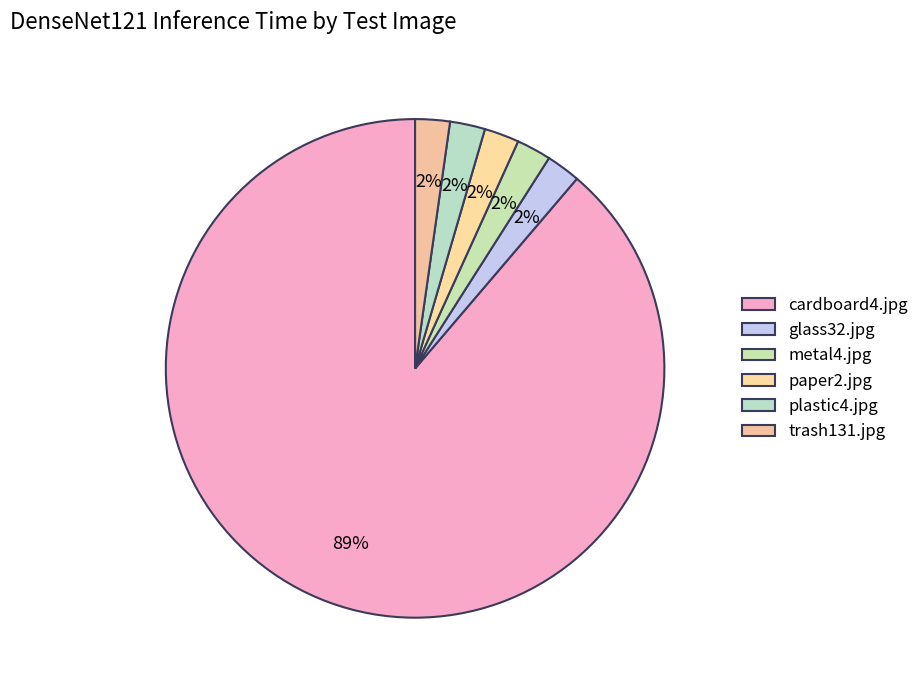

To the nearest percent, what is the difference between the largest and smallest slice percentages?

87%